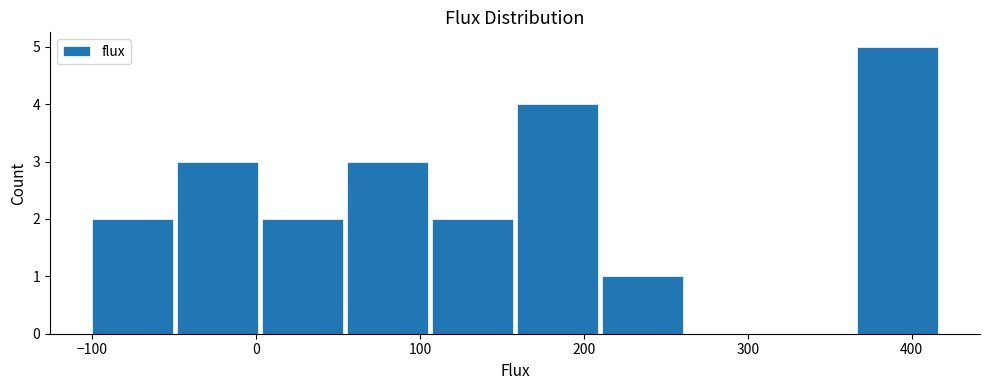

How tall is the bar that spans 160 to 210 on the x-axis? Neither the bar edges nor the heights are printed on the chart, so give them approximately, as read against the axes.

4